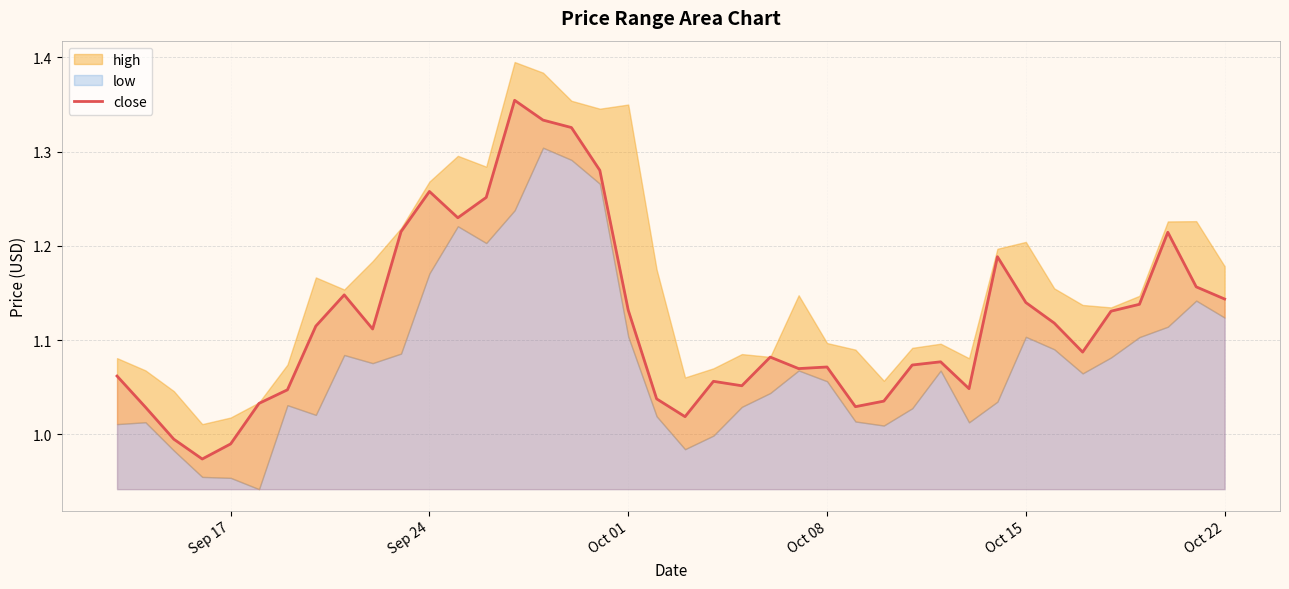

The close series shows 0.3 at Oct 01. True or false?

False